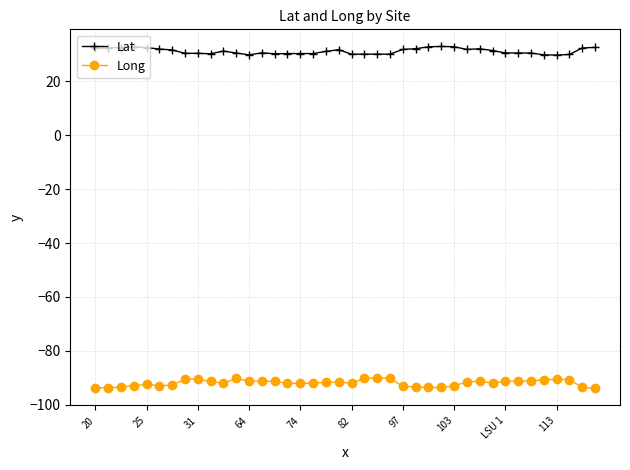

Which series has the largest total across all categories?

Lat